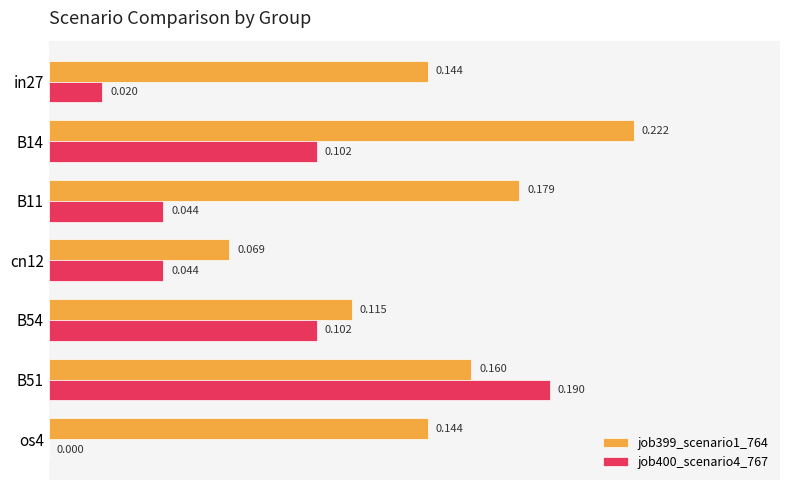

What are all the series names shown in the legend?

job399_scenario1_764, job400_scenario4_767